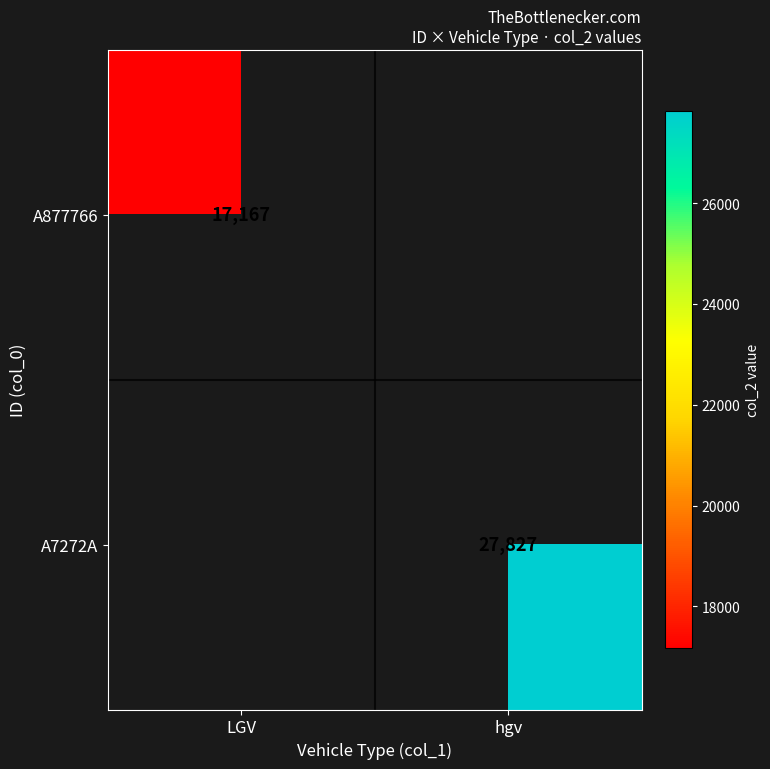

Is the value of A877766 at LGV greater than the value of A7272A at hgv?

No